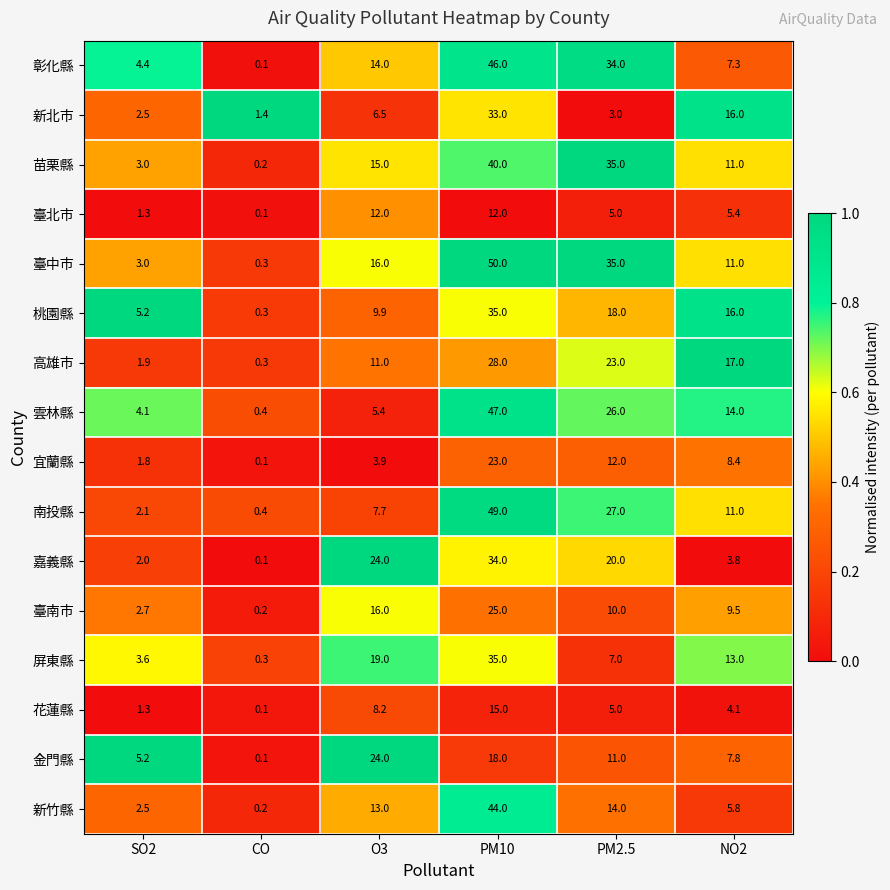

What is the spread (max minus min) of values at O3?

20.1